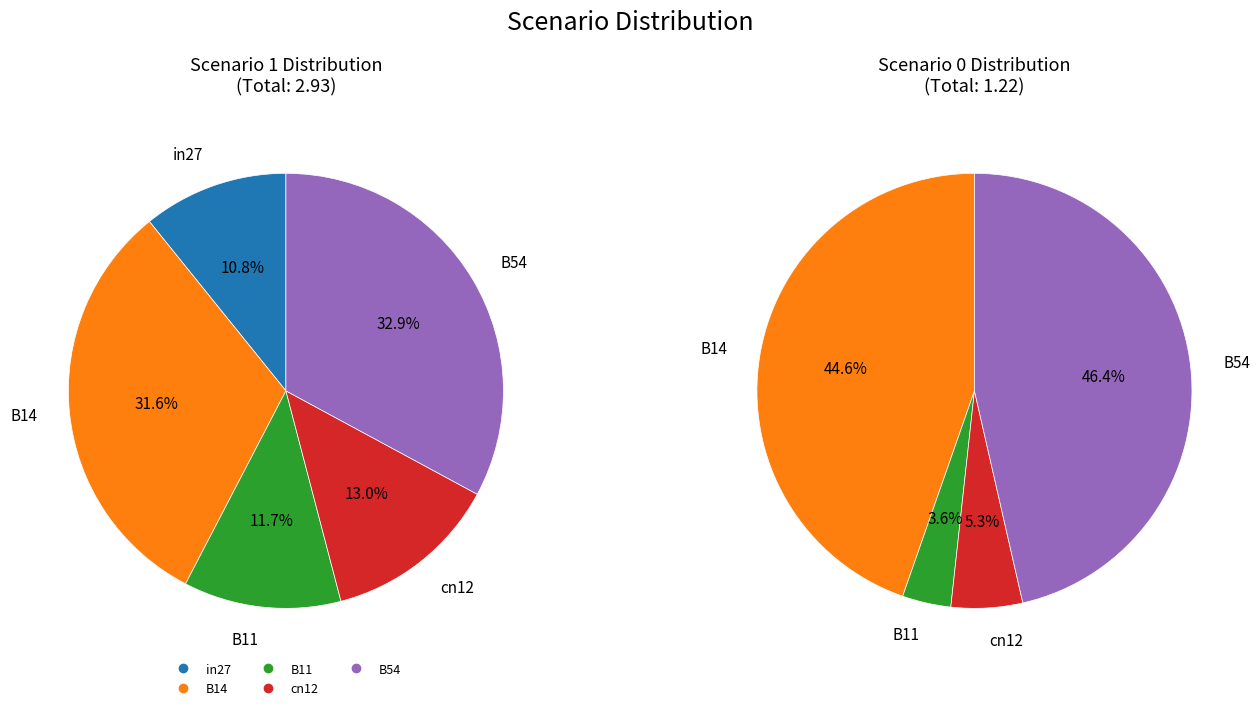

Count the number of slices in the pie.

5